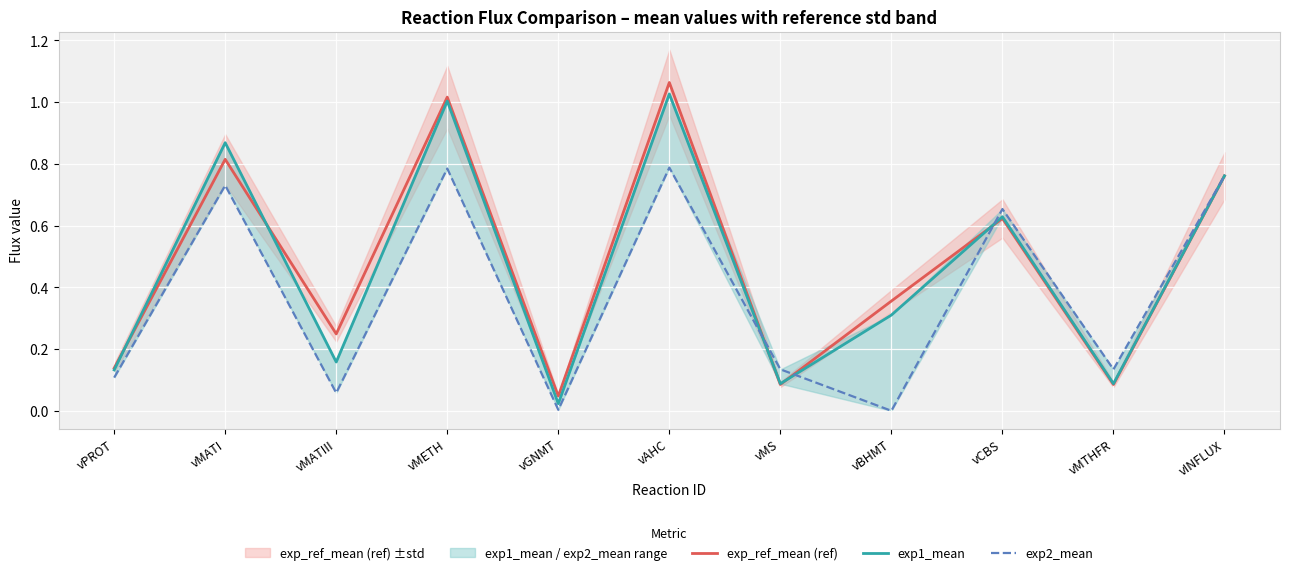

Reading right to left, what are all the values shown in this chart?

exp_ref_mean (ref): 0.8	0.1	0.6	0.4	0.1	1.1	0.0	1.0	0.2	0.8	0.1
exp1_mean: 0.8	0.1	0.6	0.3	0.1	1.0	0.0	1.0	0.2	0.9	0.1
exp2_mean: 0.8	0.1	0.7	0.0	0.1	0.8	0.0	0.8	0.1	0.7	0.1